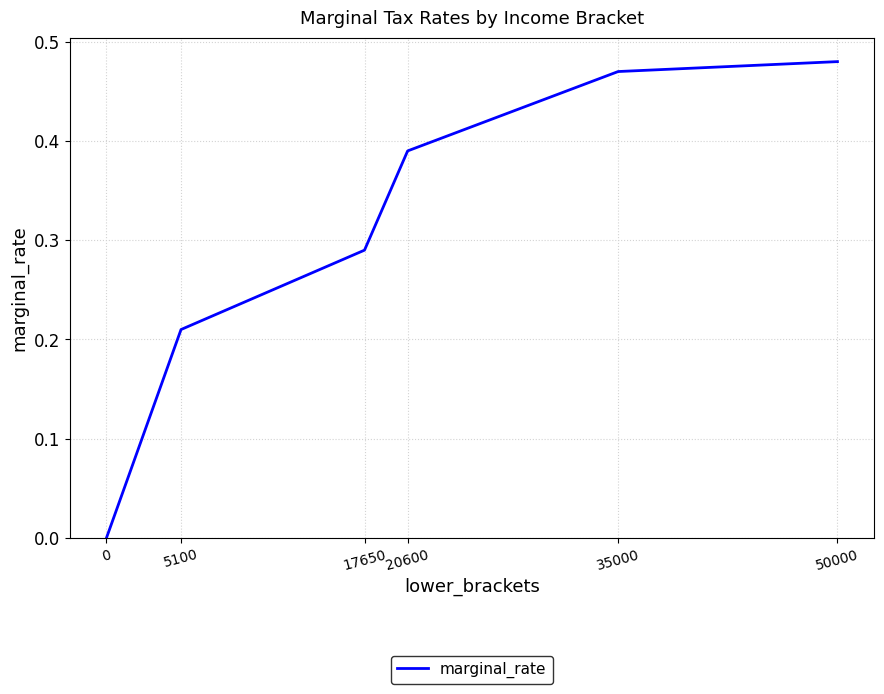

True or false: the data has more than 0 interior local peaks.

False